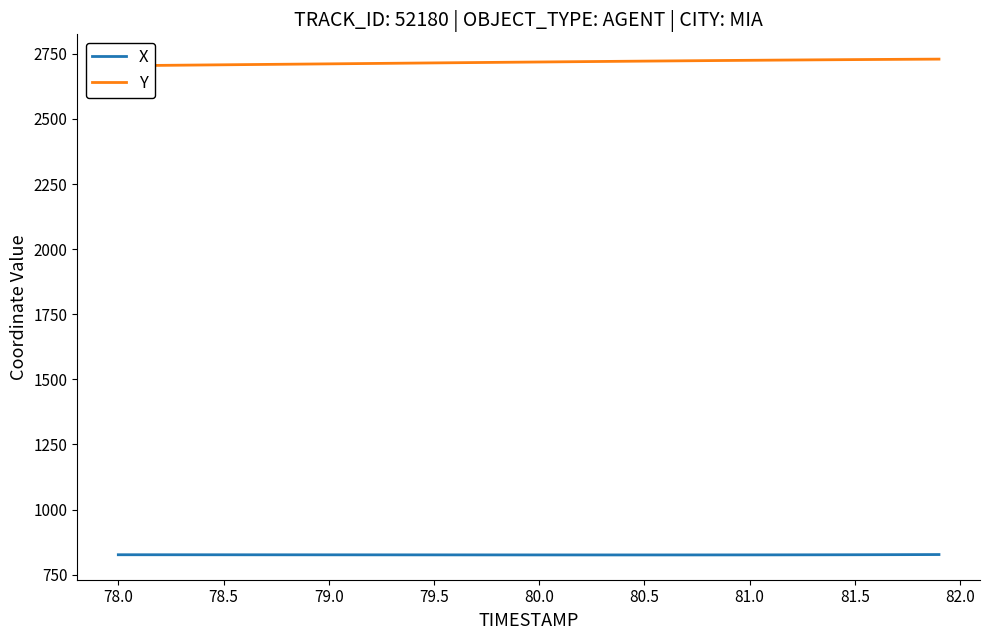

True or false: Y and X cross at least once.

False